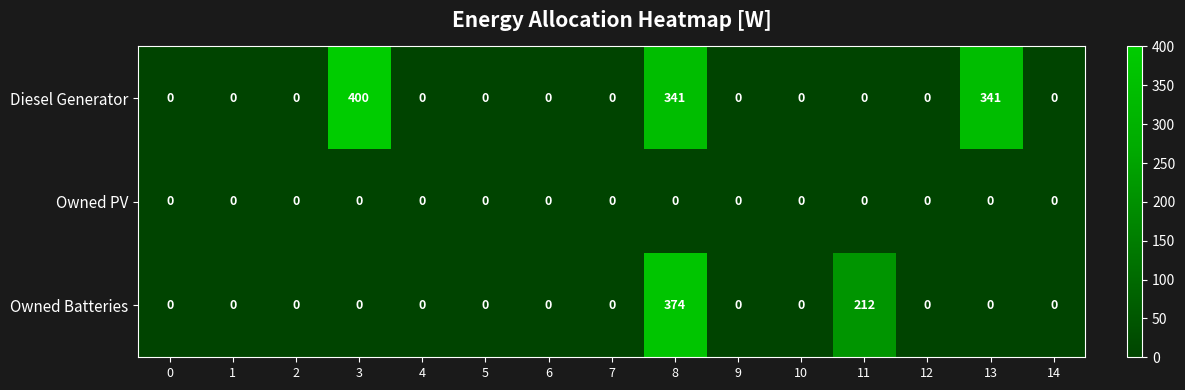

List the series in order of their peak value, lowest first.

Owned PV, Owned Batteries, Diesel Generator